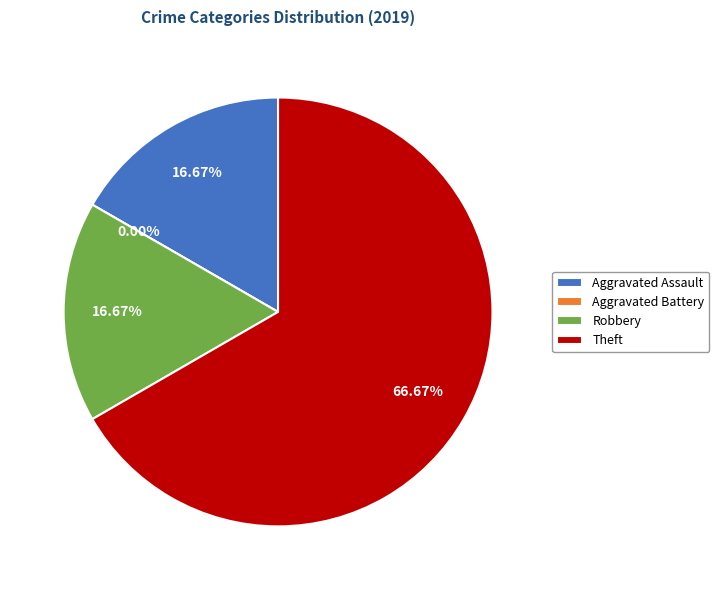

To the nearest percent, what is the difference between the Aggravated Battery and Aggravated Assault slice percentages?

17%